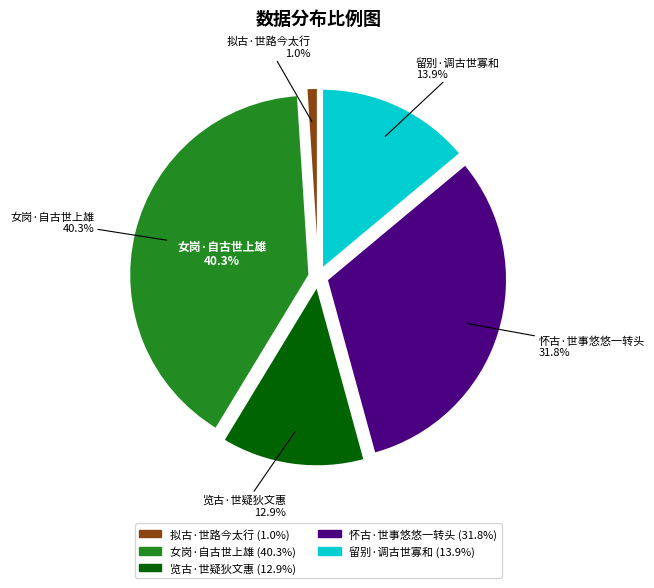

Between 留别·调古世寡和 and 怀古·世事悠悠一转头, which is larger?

怀古·世事悠悠一转头